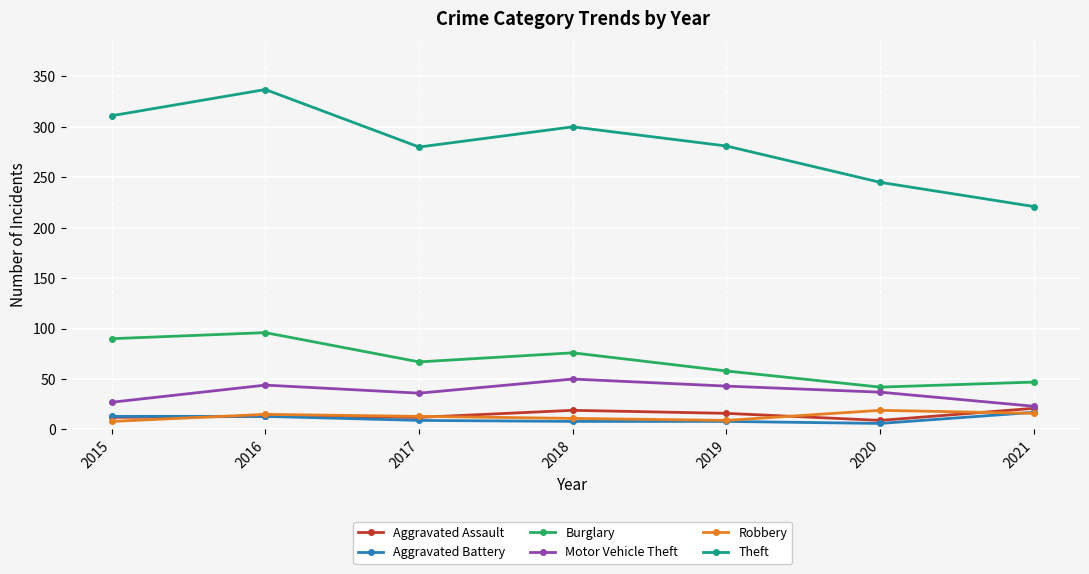

Which category has the highest value in the Burglary series?

2016